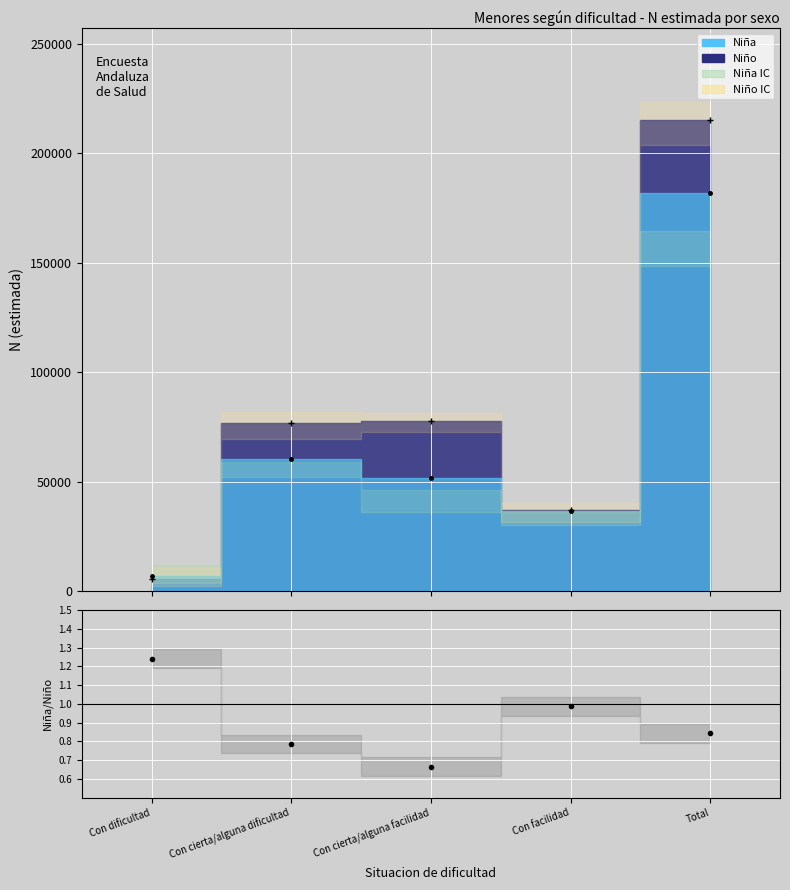

What value does the Niña puntos series have at Con cierta/alguna dificultad?

60502.0